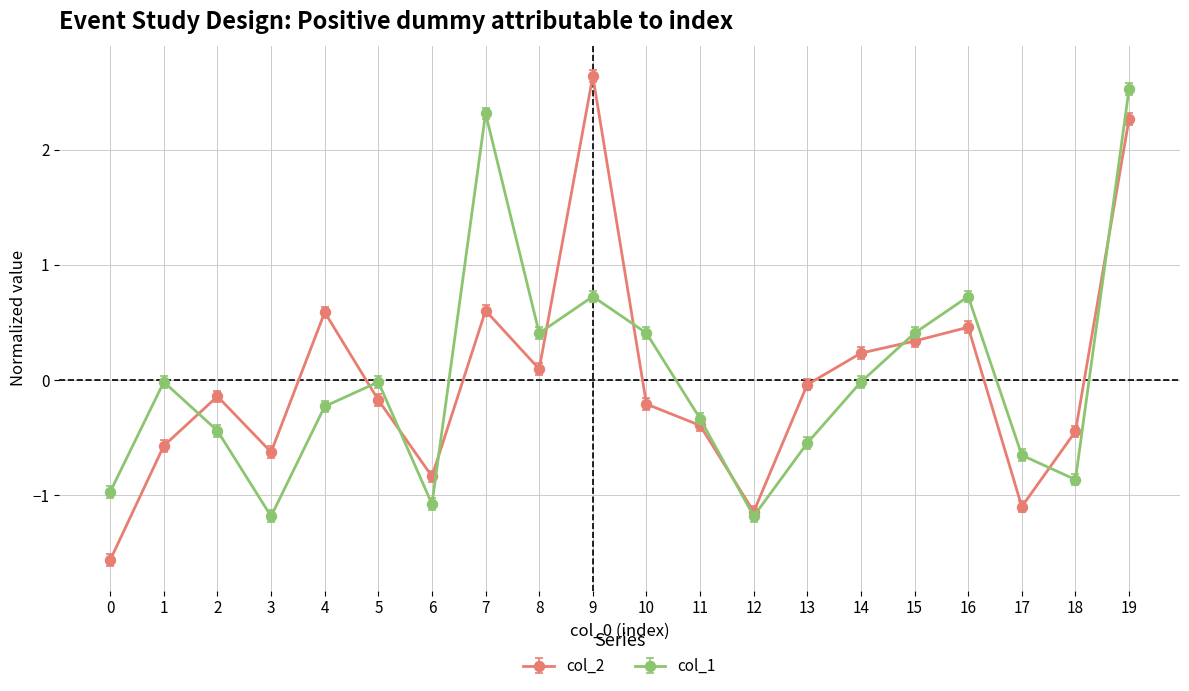

What is the difference between the highest and lowest values at 14?

0.3